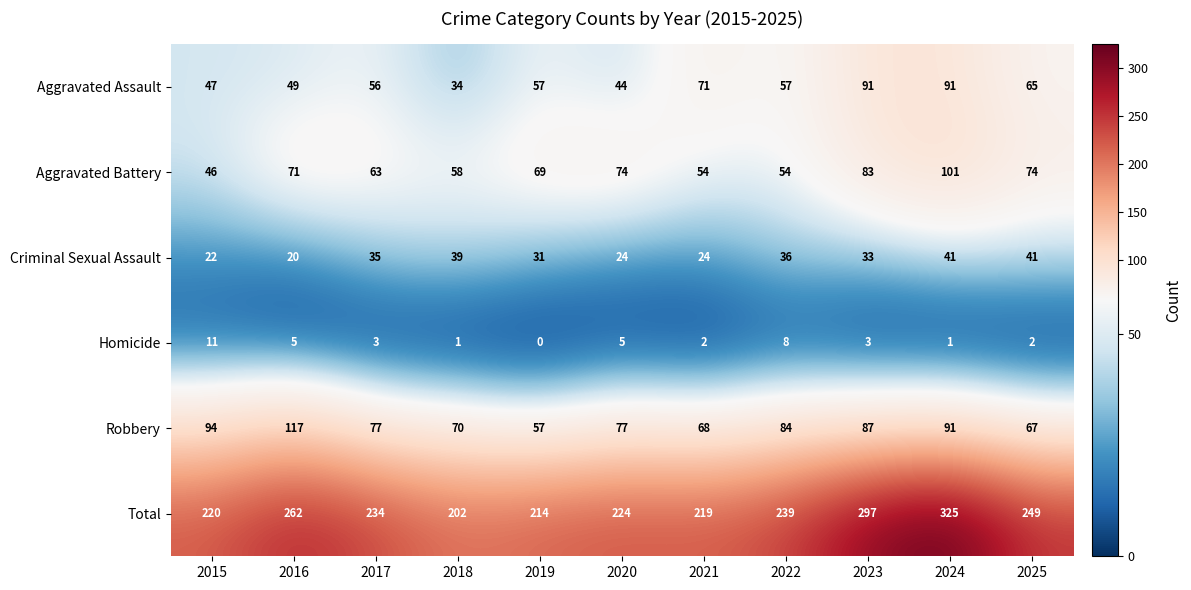

How many distinct data groups are displayed?

6